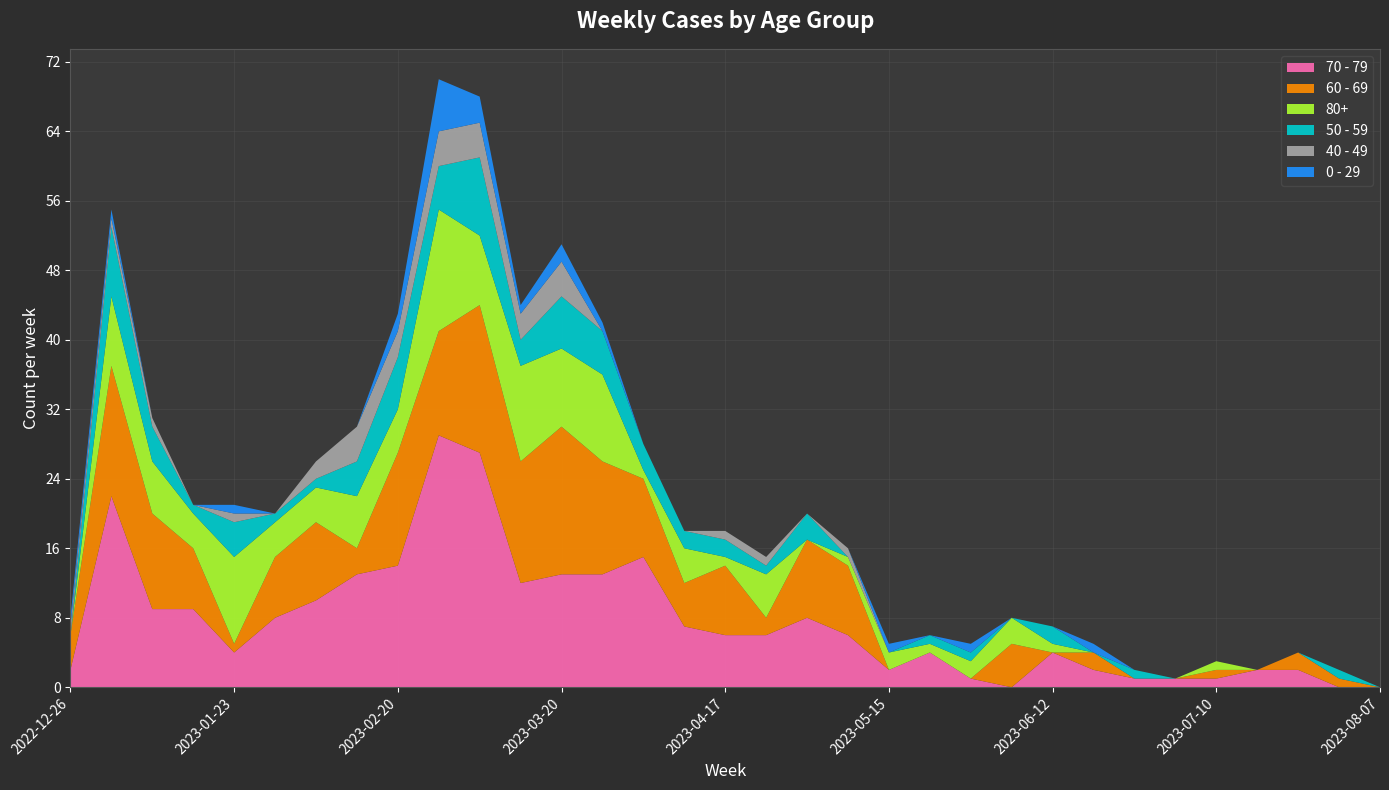

Reading left to right, transcribe all the data shown in this chart.

70 - 79: 2022-12-26=2	2023-01-02=22	2023-01-09=9	2023-01-16=9	2023-01-23=4	2023-01-30=8	2023-02-06=10	2023-02-13=13	2023-02-20=14	2023-02-27=29	2023-03-06=27	2023-03-13=12	2023-03-20=13	2023-03-27=13	2023-04-03=15	2023-04-10=7	2023-04-17=6	2023-04-24=6	2023-05-01=8	2023-05-08=6	2023-05-15=2	2023-05-22=4	2023-05-29=1	2023-06-05=0	2023-06-12=4	2023-06-19=2	2023-06-26=1	2023-07-03=1	2023-07-10=1	2023-07-17=2	2023-07-24=2	2023-07-31=0	2023-08-07=0
60 - 69: 2022-12-26=4	2023-01-02=15	2023-01-09=11	2023-01-16=7	2023-01-23=1	2023-01-30=7	2023-02-06=9	2023-02-13=3	2023-02-20=13	2023-02-27=12	2023-03-06=17	2023-03-13=14	2023-03-20=17	2023-03-27=13	2023-04-03=9	2023-04-10=5	2023-04-17=8	2023-04-24=2	2023-05-01=9	2023-05-08=8	2023-05-15=0	2023-05-22=0	2023-05-29=0	2023-06-05=5	2023-06-12=0	2023-06-19=2	2023-06-26=0	2023-07-03=0	2023-07-10=1	2023-07-17=0	2023-07-24=2	2023-07-31=1	2023-08-07=0
80+: 2022-12-26=0	2023-01-02=8	2023-01-09=6	2023-01-16=4	2023-01-23=10	2023-01-30=4	2023-02-06=4	2023-02-13=6	2023-02-20=5	2023-02-27=14	2023-03-06=8	2023-03-13=11	2023-03-20=9	2023-03-27=10	2023-04-03=1	2023-04-10=4	2023-04-17=1	2023-04-24=5	2023-05-01=0	2023-05-08=1	2023-05-15=2	2023-05-22=1	2023-05-29=2	2023-06-05=3	2023-06-12=1	2023-06-19=0	2023-06-26=0	2023-07-03=0	2023-07-10=1	2023-07-17=0	2023-07-24=0	2023-07-31=0	2023-08-07=0
50 - 59: 2022-12-26=0	2023-01-02=8	2023-01-09=4	2023-01-16=1	2023-01-23=4	2023-01-30=1	2023-02-06=1	2023-02-13=4	2023-02-20=6	2023-02-27=5	2023-03-06=9	2023-03-13=3	2023-03-20=6	2023-03-27=5	2023-04-03=3	2023-04-10=2	2023-04-17=2	2023-04-24=1	2023-05-01=3	2023-05-08=0	2023-05-15=0	2023-05-22=1	2023-05-29=1	2023-06-05=0	2023-06-12=2	2023-06-19=0	2023-06-26=1	2023-07-03=0	2023-07-10=0	2023-07-17=0	2023-07-24=0	2023-07-31=1	2023-08-07=0
40 - 49: 2022-12-26=1	2023-01-02=1	2023-01-09=1	2023-01-16=0	2023-01-23=1	2023-01-30=0	2023-02-06=2	2023-02-13=4	2023-02-20=3	2023-02-27=4	2023-03-06=4	2023-03-13=3	2023-03-20=4	2023-03-27=0	2023-04-03=0	2023-04-10=0	2023-04-17=1	2023-04-24=1	2023-05-01=0	2023-05-08=1	2023-05-15=0	2023-05-22=0	2023-05-29=0	2023-06-05=0	2023-06-12=0	2023-06-19=0	2023-06-26=0	2023-07-03=0	2023-07-10=0	2023-07-17=0	2023-07-24=0	2023-07-31=0	2023-08-07=0
0 - 29: 2022-12-26=1	2023-01-02=1	2023-01-09=0	2023-01-16=0	2023-01-23=1	2023-01-30=0	2023-02-06=0	2023-02-13=0	2023-02-20=2	2023-02-27=6	2023-03-06=3	2023-03-13=1	2023-03-20=2	2023-03-27=1	2023-04-03=0	2023-04-10=0	2023-04-17=0	2023-04-24=0	2023-05-01=0	2023-05-08=0	2023-05-15=1	2023-05-22=0	2023-05-29=1	2023-06-05=0	2023-06-12=0	2023-06-19=1	2023-06-26=0	2023-07-03=0	2023-07-10=0	2023-07-17=0	2023-07-24=0	2023-07-31=0	2023-08-07=0